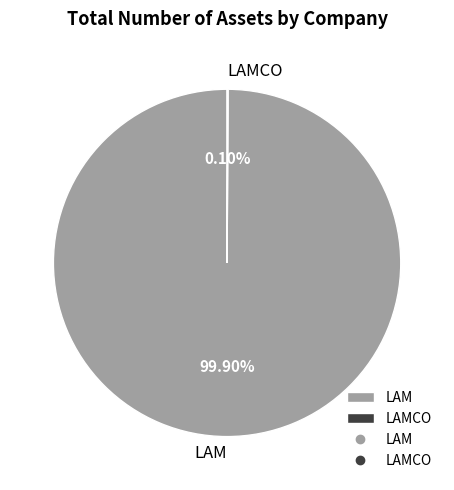

Which category has the biggest portion of the pie?

LAM